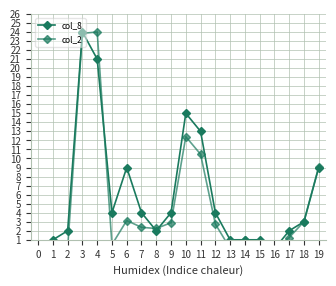

At how many categories does at least one series exceed 13?

3